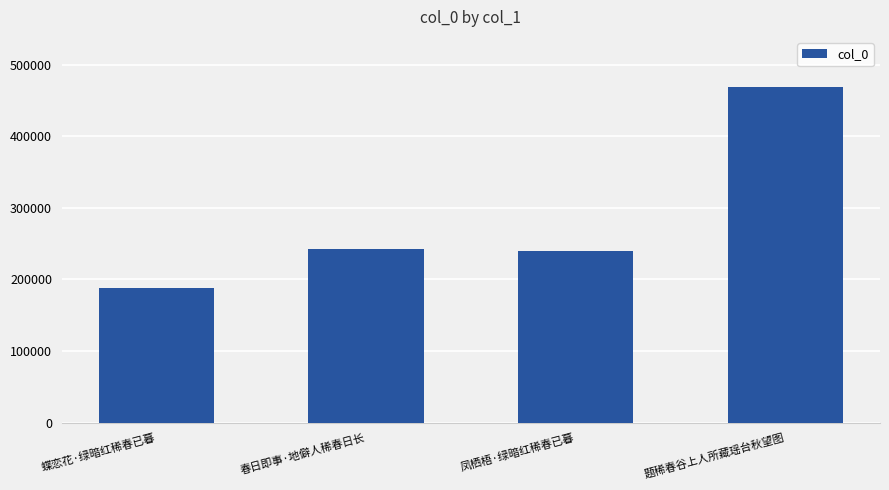

The chart shows a value of 468439 at 题稀春谷上人所藏瑶台秋望图. True or false?

True